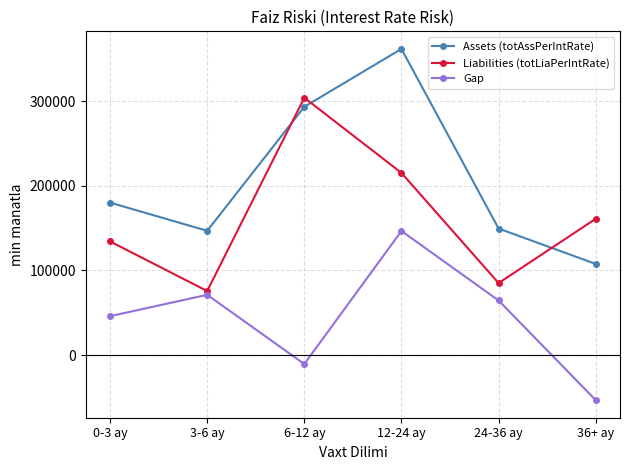

Reading left to right, list all the values displayed in this chart.

Assets (totAssPerIntRate): 180188.6	146815.6	293459.4	361887.0	149515.3	107673.0
Liabilities (totLiaPerIntRate): 134267.8	75638.0	304136.6	215272.7	85048.2	161039.8
Gap: 45920.8	71177.6	-10677.2	146614.3	64467.1	-53366.8